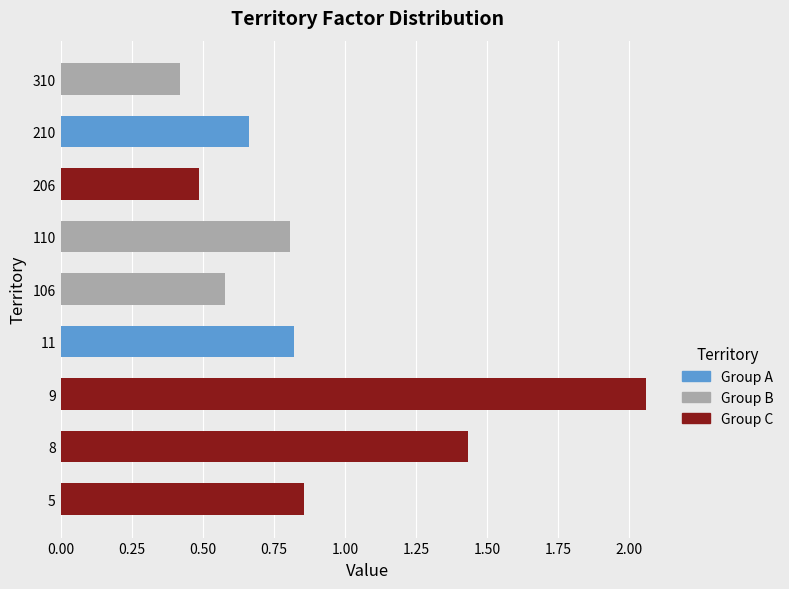

Reading right to left, transcribe all the data shown in this chart.

310=0.4	210=0.7	206=0.5	110=0.8	106=0.6	11=0.8	9=2.1	8=1.4	5=0.9